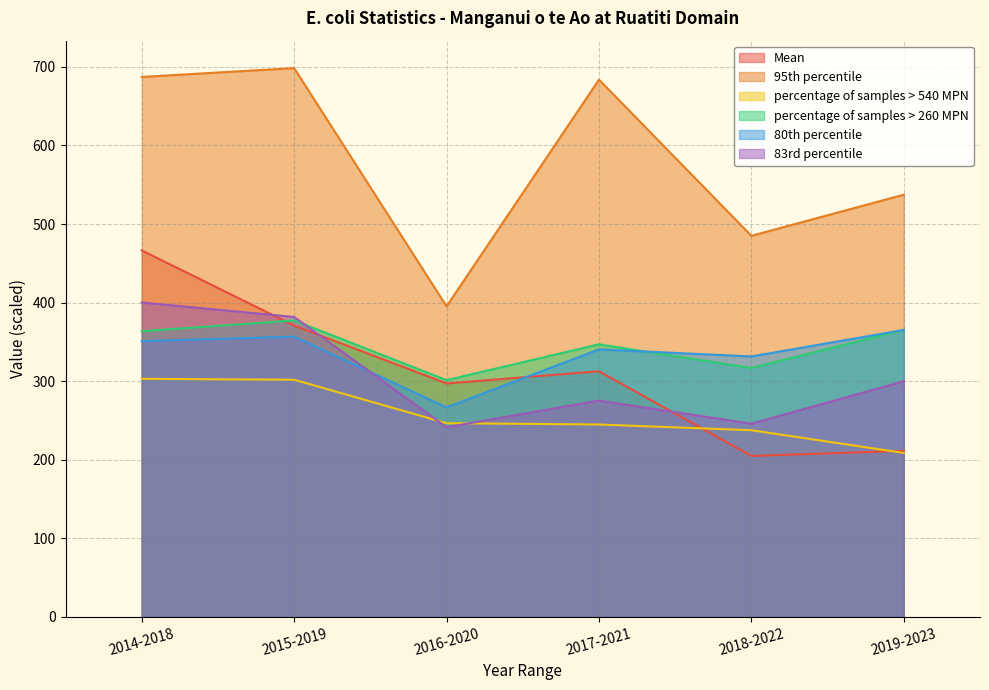

What value does the 95th percentile series have at 2018-2022?

485.0